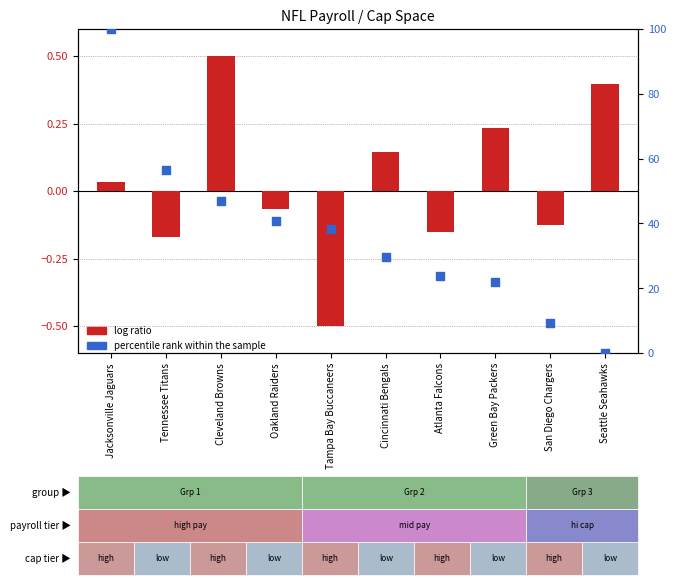

Which series contains the lowest Y value?

log ratio